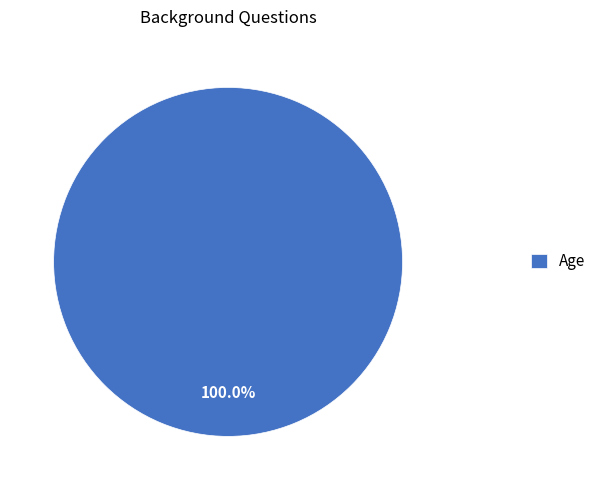

To the nearest percent, what portion does Age represent?

100%